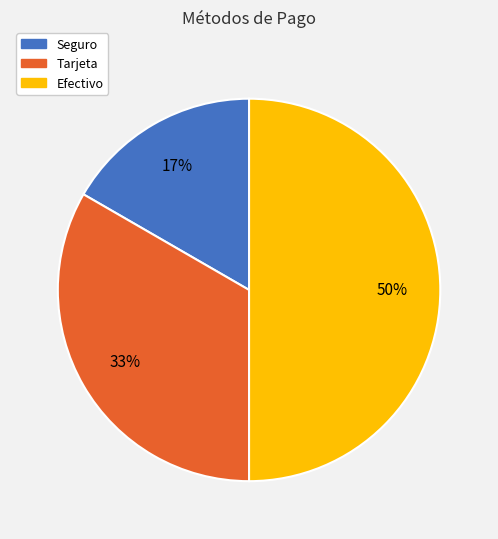

How many segments does this pie chart have?

3